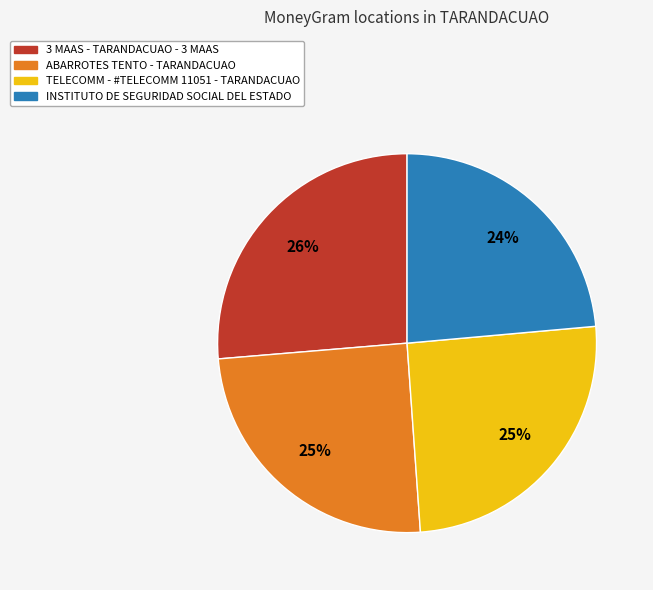

To the nearest percent, what is the average slice percentage?

25%